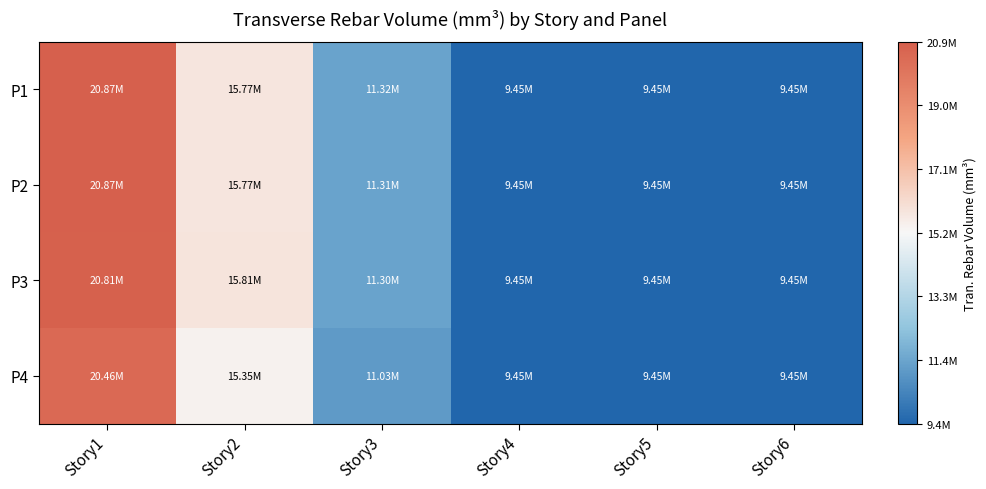

Which series has the largest total across all categories?

P1